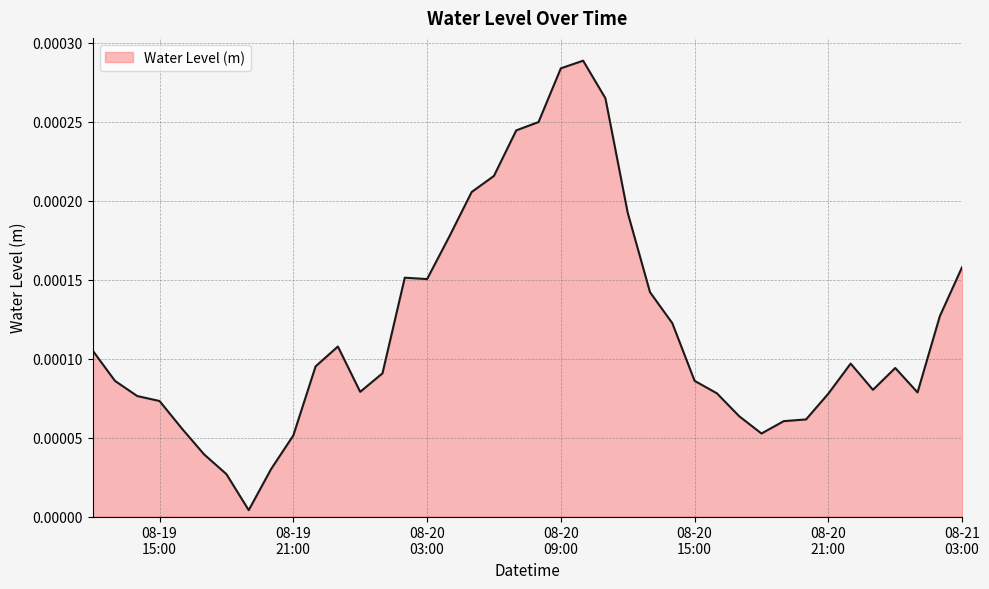

List the labels in order of value, smallest first.

2023-08-19 19:00:00, 2023-08-19 18:00:00, 2023-08-19 20:00:00, 2023-08-19 17:00:00, 2023-08-19 21:00:00, 2023-08-20 18:00:00, 2023-08-19 16:00:00, 2023-08-20 19:00:00, 2023-08-20 20:00:00, 2023-08-20 17:00:00, 2023-08-19 15:00:00, 2023-08-19 14:00:00, 2023-08-20 21:00:00, 2023-08-20 16:00:00, 2023-08-21 01:00:00, 2023-08-20 00:00:00, 2023-08-20 23:00:00, 2023-08-19 13:00:00, 2023-08-20 15:00:00, 2023-08-20 01:00:00, 2023-08-21 00:00:00, 2023-08-19 22:00:00, 2023-08-20 22:00:00, 2023-08-19 12:00:00, 2023-08-19 23:00:00, 2023-08-20 14:00:00, 2023-08-21 02:00:00, 2023-08-20 13:00:00, 2023-08-20 03:00:00, 2023-08-20 02:00:00, 2023-08-21 03:00:00, 2023-08-20 04:00:00, 2023-08-20 12:00:00, 2023-08-20 05:00:00, 2023-08-20 06:00:00, 2023-08-20 07:00:00, 2023-08-20 08:00:00, 2023-08-20 11:00:00, 2023-08-20 09:00:00, 2023-08-20 10:00:00